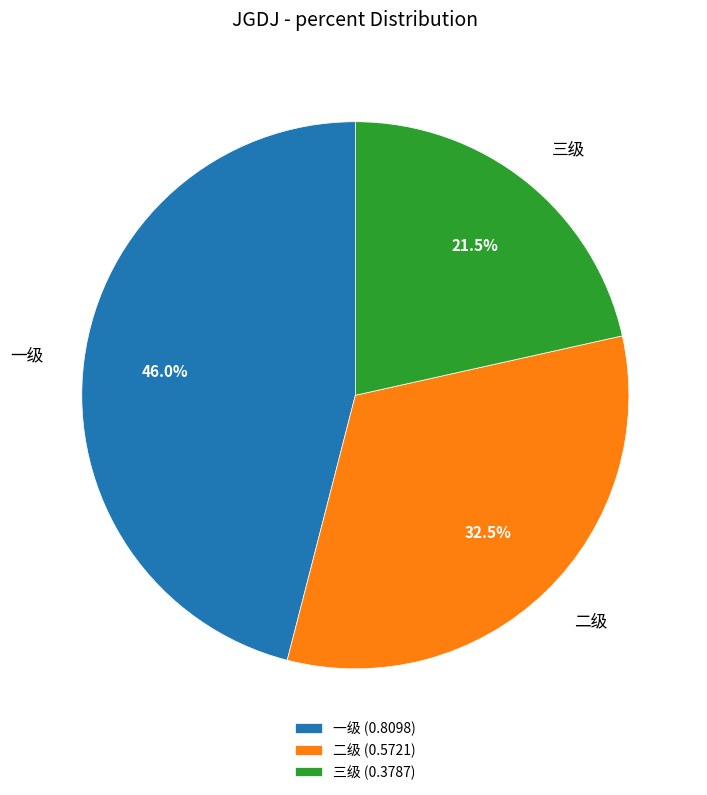

What percentage do 二级 and 三级 together represent?

54.0%